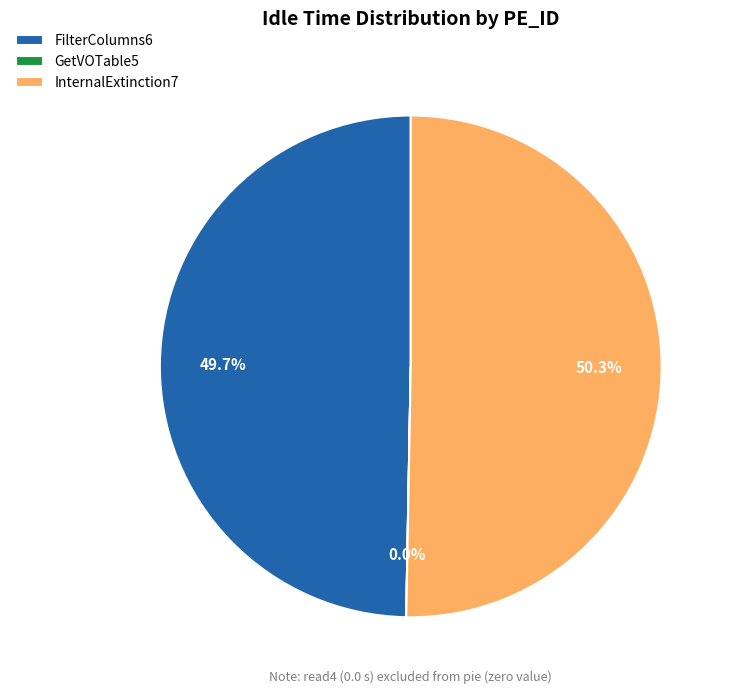

Which category accounts for the majority?

InternalExtinction7